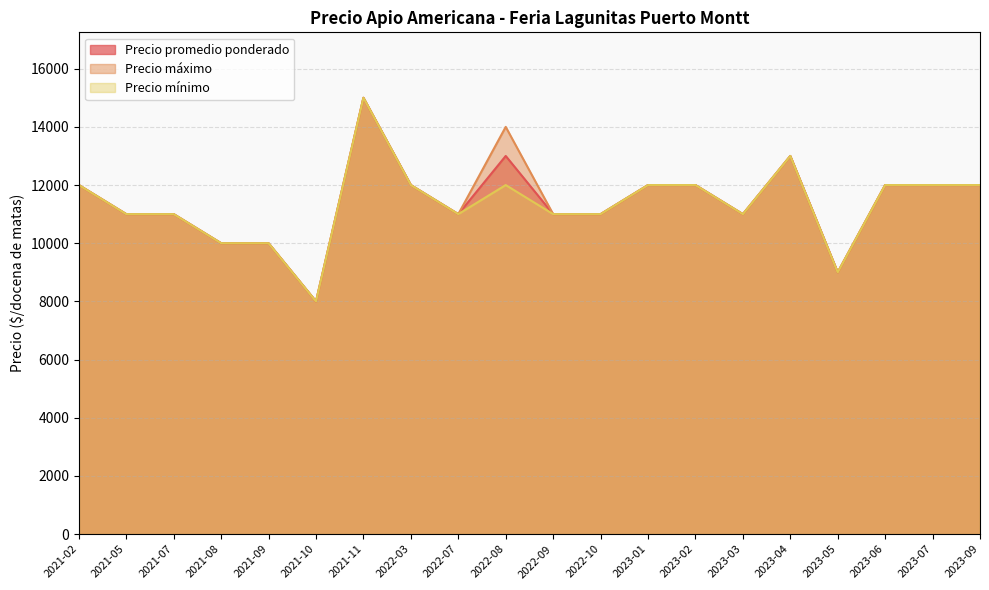

How many lines are shown in the chart?

3